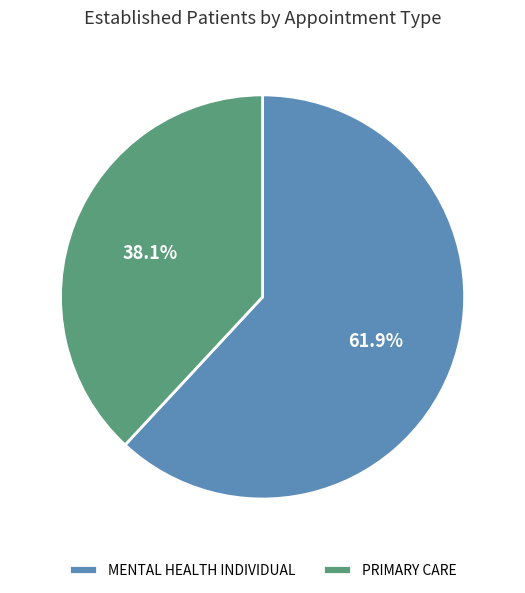

What is the majority slice?

MENTAL HEALTH INDIVIDUAL